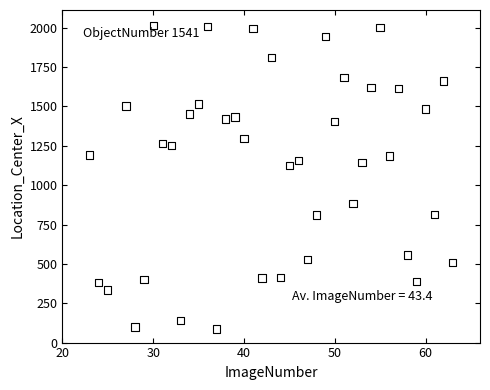

What is the range of X values (max minus min)?

40.0